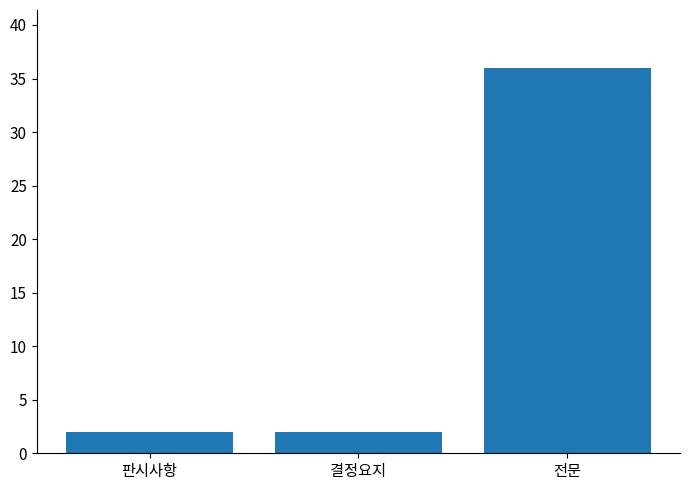

How many data points does each series have?

3